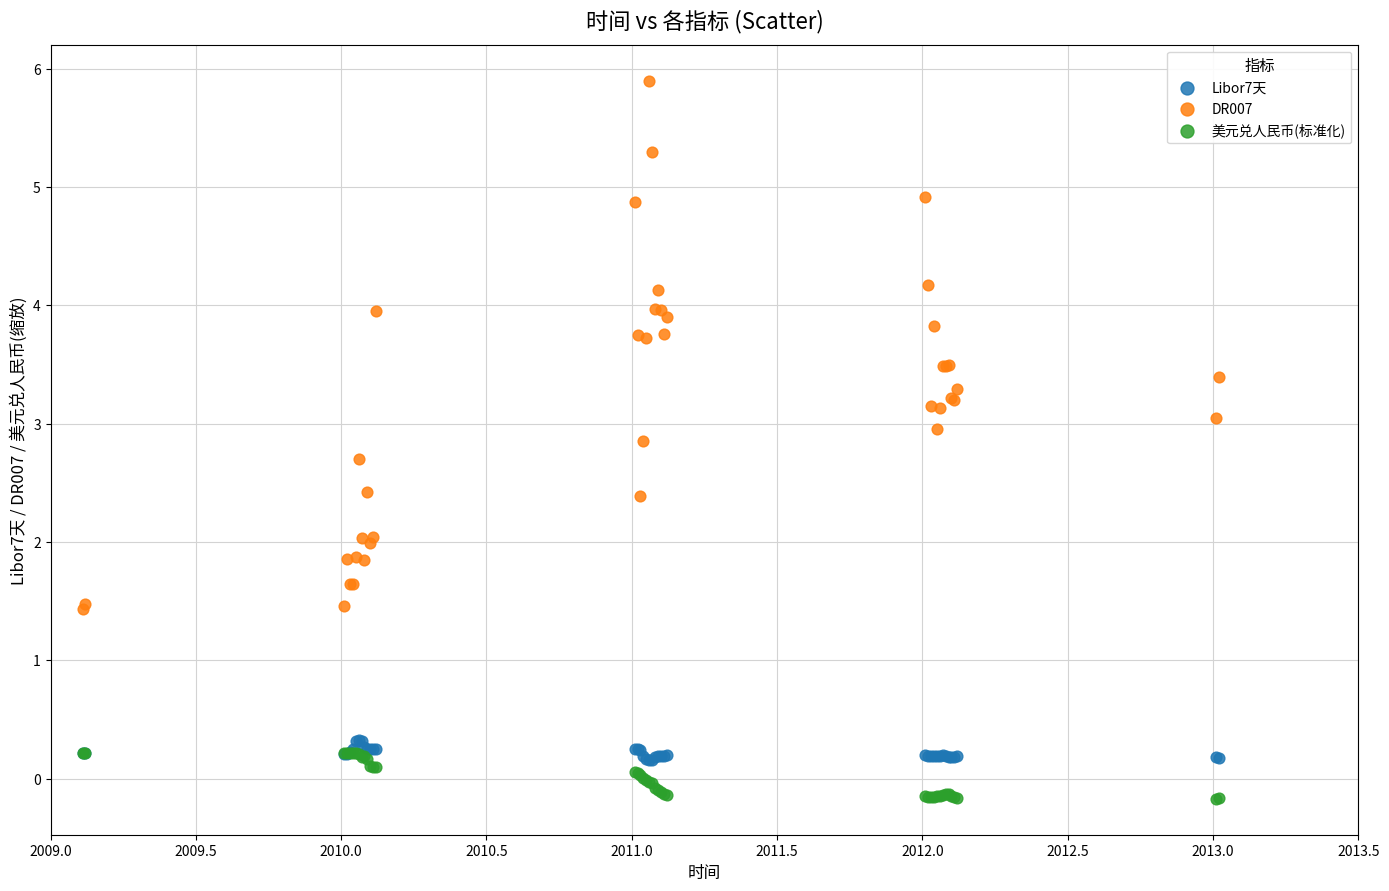

What are all the series names shown in the legend?

Libor7天, DR007, 美元兑人民币(标准化)